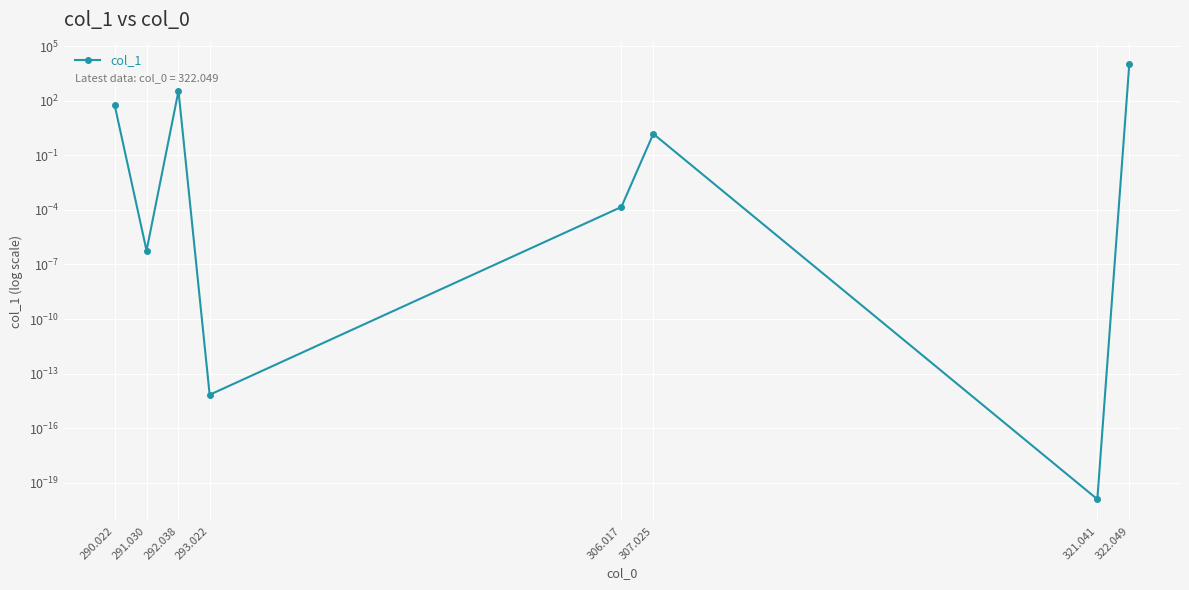

How many points are higher than both their immediate neighbors (excluding endpoints)?

2